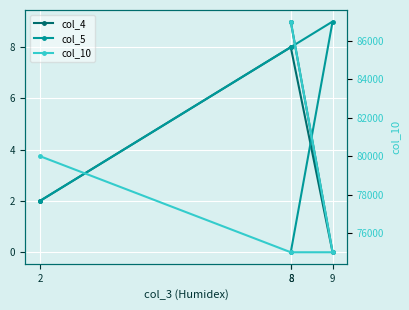

Where is the first local minimum for col_4?

9